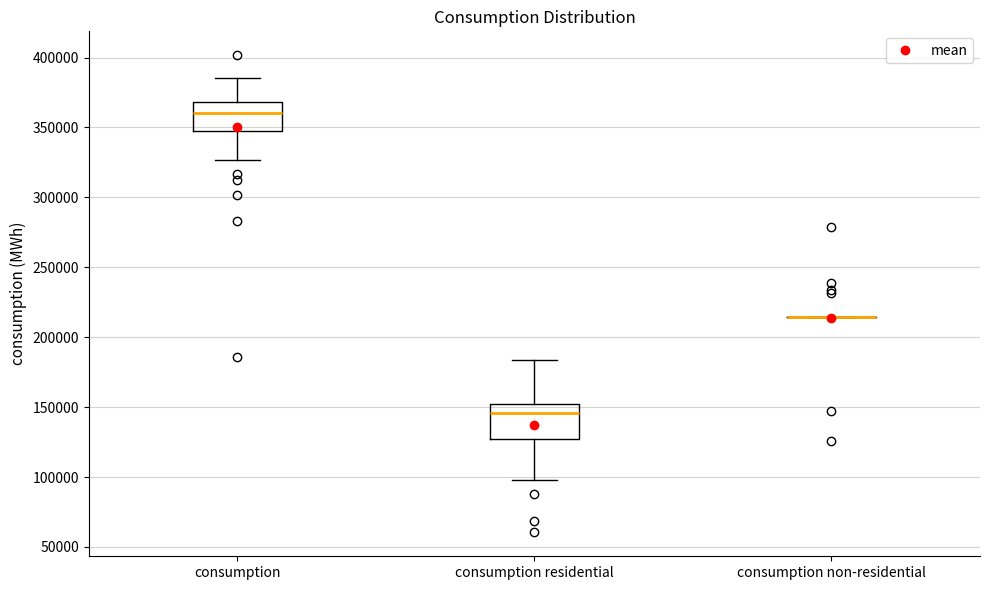

Reading left to right, transcribe this box plot: for each box, give where its median line is, the range the box spans, and where its two whiskers end, as read against the y-axis. The values are not printed on the chart, so give them approximately, as read against the axis.

consumption: median 360000, box 350000 to 370000, whiskers 325000 to 385000
consumption residential: median 145000, box 125000 to 155000, whiskers 100000 to 185000
consumption non-residential: box collapsed to a line at 215000, whiskers 215000 to 215000